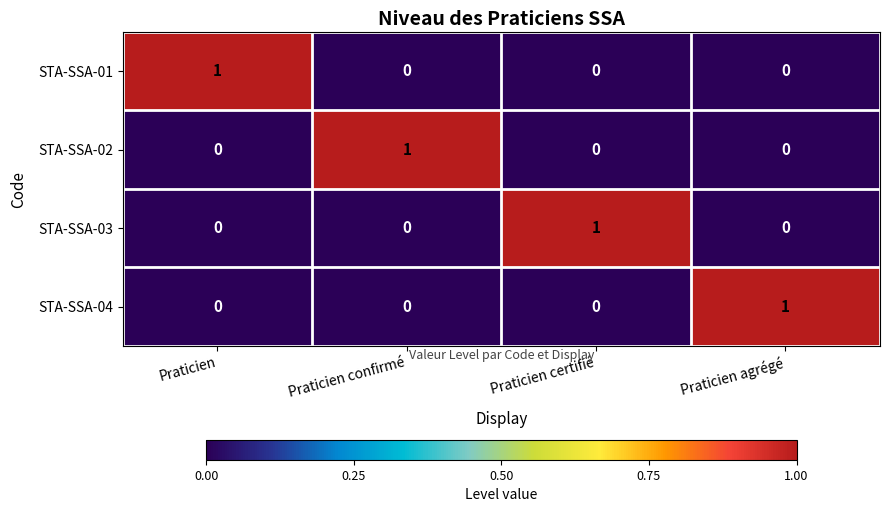

Reading right to left, list all the values displayed in this chart.

STA-SSA-01: 0	0	0	1
STA-SSA-02: 0	0	1	0
STA-SSA-03: 0	1	0	0
STA-SSA-04: 1	0	0	0